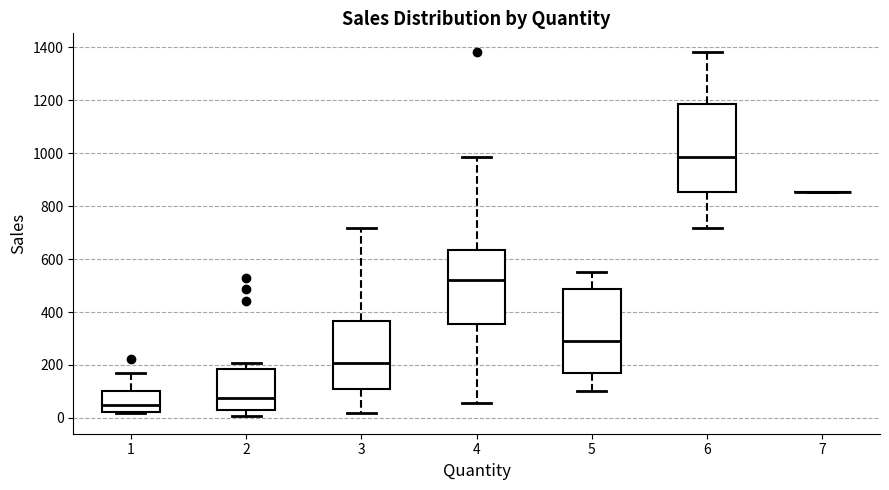

Reading left to right, read every box against the y-axis: the position of its median line, the range the box covers, and the ends of its whiskers. The values are not printed on the chart, so give them approximately, as read against the axis.

1: median 40, box 20 to 100, whiskers 20 (just below the box's lower edge) to 180
2: median 80, box 20 to 180, whiskers 0 to 200
3: median 200, box 100 to 360, whiskers 20 to 720
4: median 520, box 360 to 640, whiskers 60 to 980
5: median 300, box 180 to 480, whiskers 100 to 560
6: median 980, box 860 to 1180, whiskers 720 to 1380
7: box collapsed to a line at 860, whiskers 860 to 860